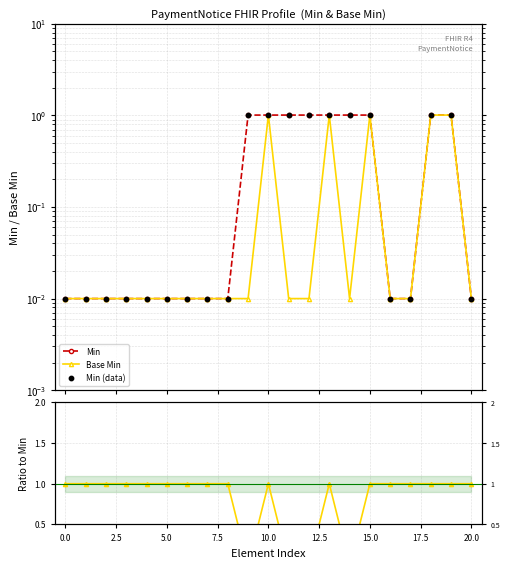

Which series reaches the maximum Y coordinate?

Min